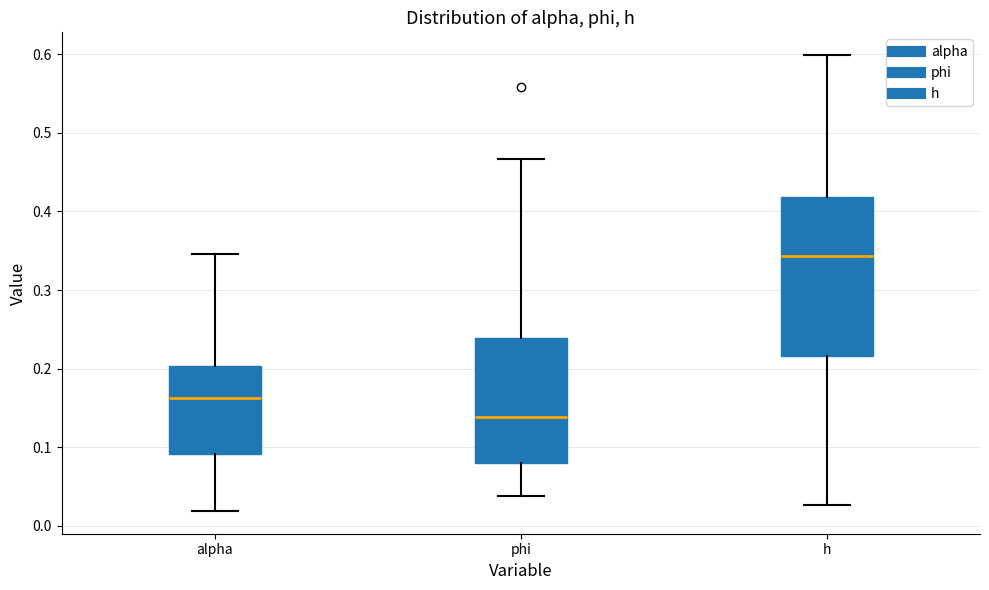

Reading left to right, read every box against the y-axis: the position of its median line, the range the box covers, and the ends of its whiskers. The values are not printed on the chart, so give them approximately, as read against the axis.

alpha: median 0.16, box 0.09 to 0.20, whiskers 0.02 to 0.35
phi: median 0.14, box 0.08 to 0.24, whiskers 0.04 to 0.47
h: median 0.34, box 0.22 to 0.42, whiskers 0.03 to 0.60